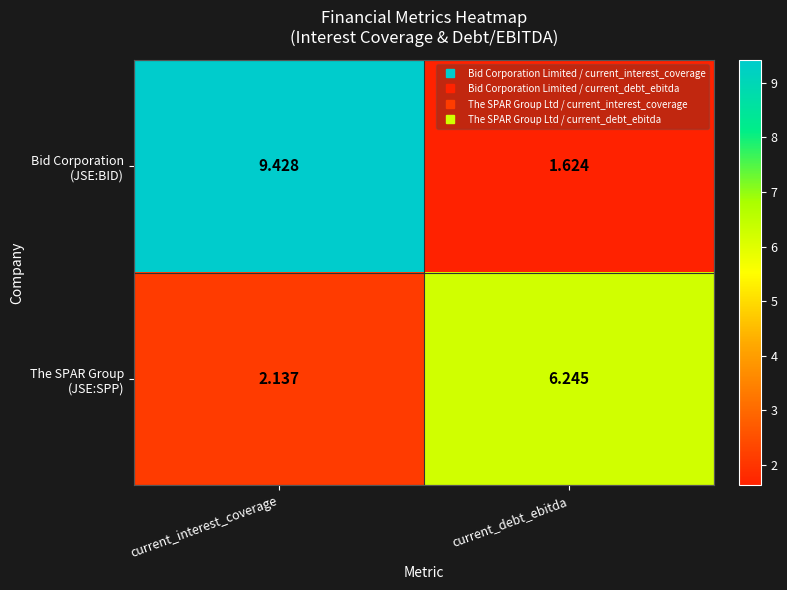

At which category is the sum across all series the highest?

current_interest_coverage